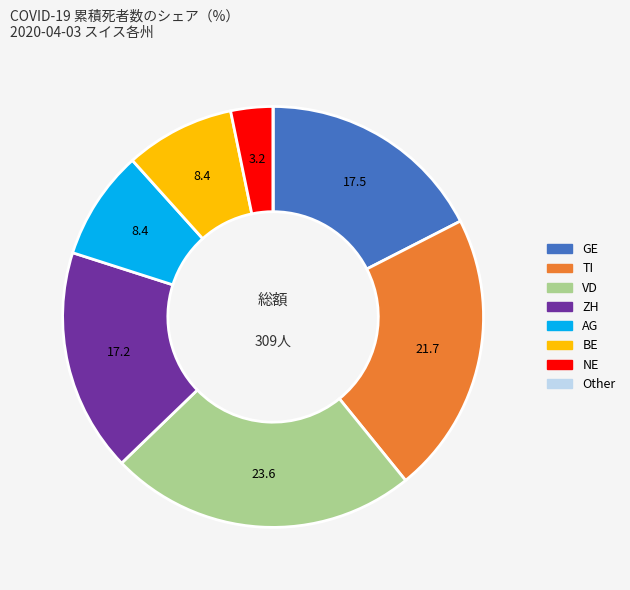

Is there a majority slice in this chart?

No